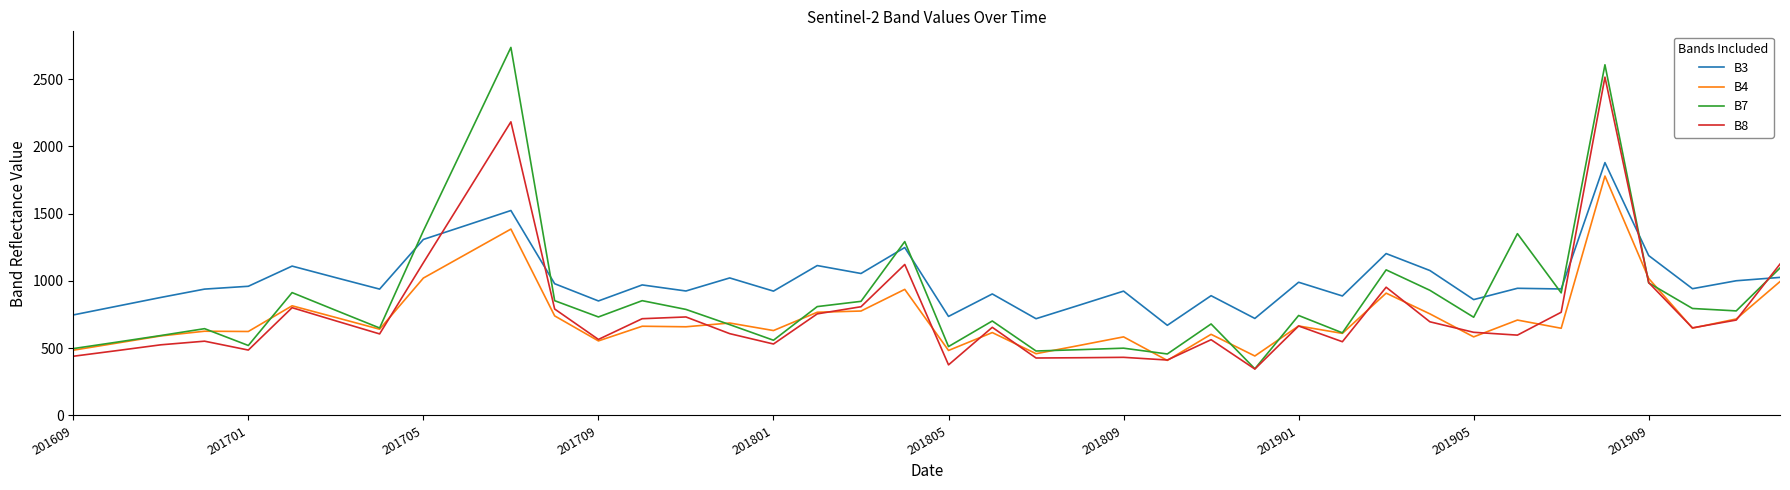

What is the maximum value shown in the chart?

2735